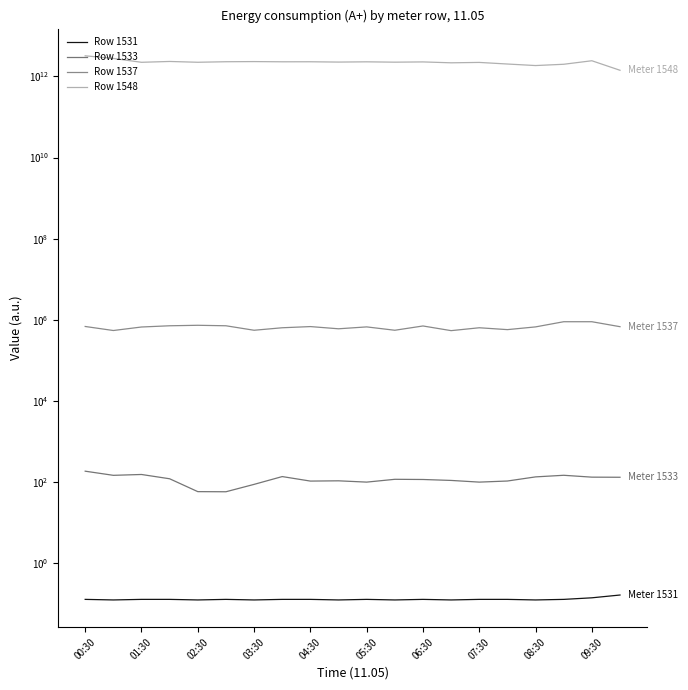

Is the value of Row 1537 at 17 greater than the value of Row 1533 at 12?

Yes